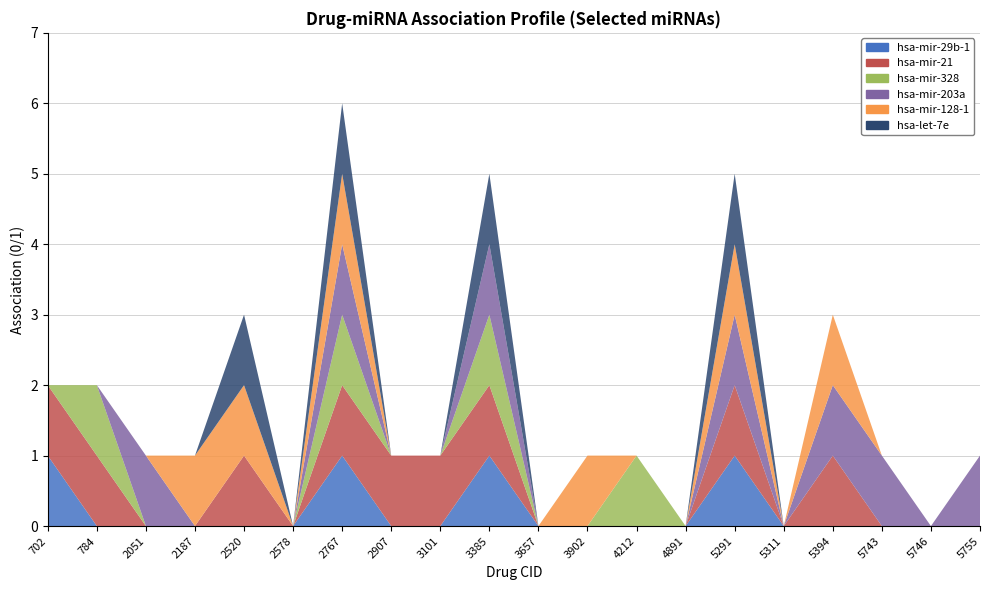

Reading left to right, what are all the values shown in this chart?

hsa-mir-29b-1: 1	0	0	0	0	0	1	0	0	1	0	0	0	0	1	0	0	0	0	0
hsa-mir-21: 1	1	0	0	1	0	1	1	1	1	0	0	0	0	1	0	1	0	0	0
hsa-mir-328: 0	1	0	0	0	0	1	0	0	1	0	0	1	0	0	0	0	0	0	0
hsa-mir-203a: 0	0	1	0	0	0	1	0	0	1	0	0	0	0	1	0	1	1	0	1
hsa-mir-128-1: 0	0	0	1	1	0	1	0	0	0	0	1	0	0	1	0	1	0	0	0
hsa-let-7e: 0	0	0	0	1	0	1	0	0	1	0	0	0	0	1	0	0	0	0	0